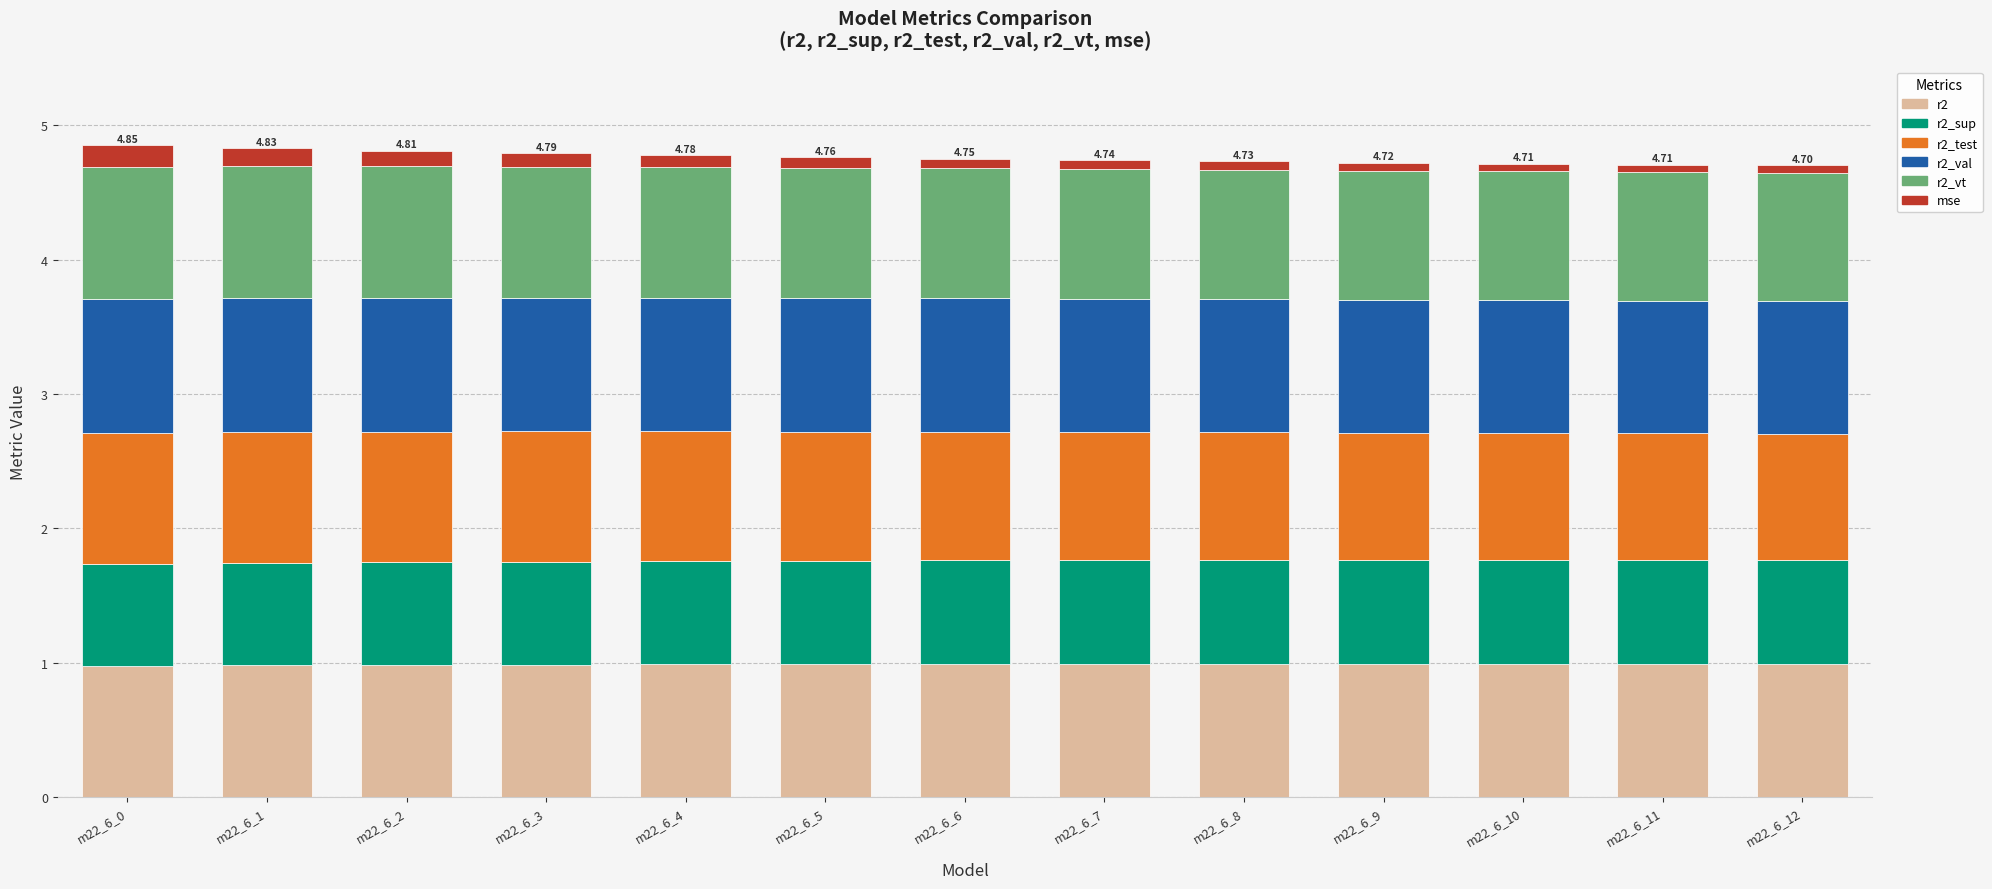

What is the average value of the r2 series?

1.0